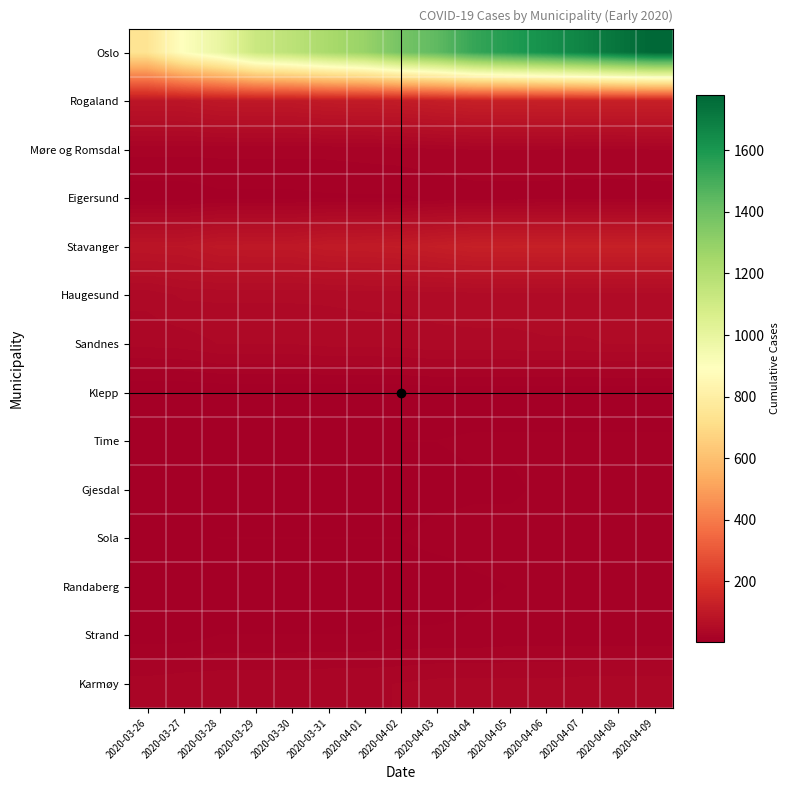

At how many categories does at least one series exceed 124?

15